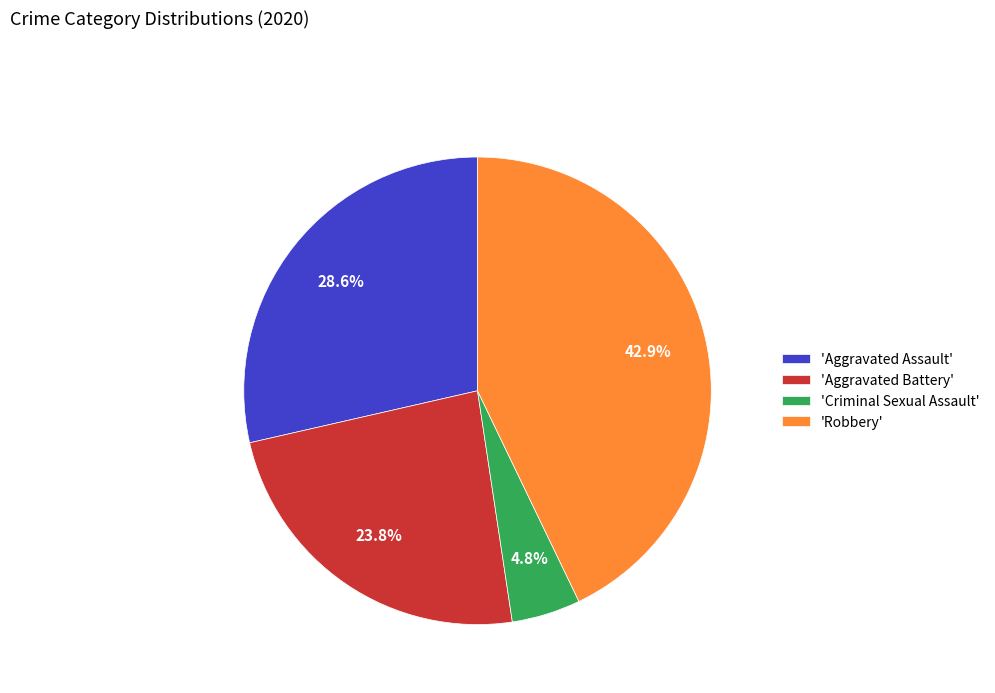

What portion of the pie excludes 'Aggravated Assault'?

71.4%